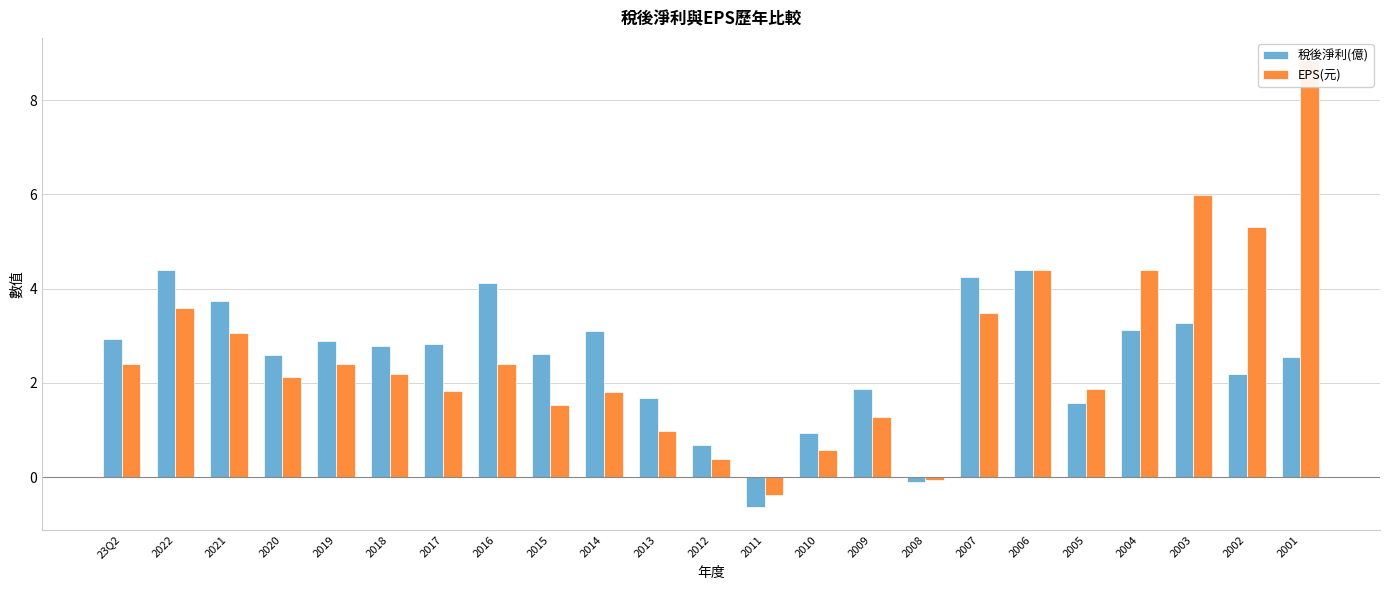

What is the difference between the maximum and minimum values in the 稅後淨利(億) series?

5.0